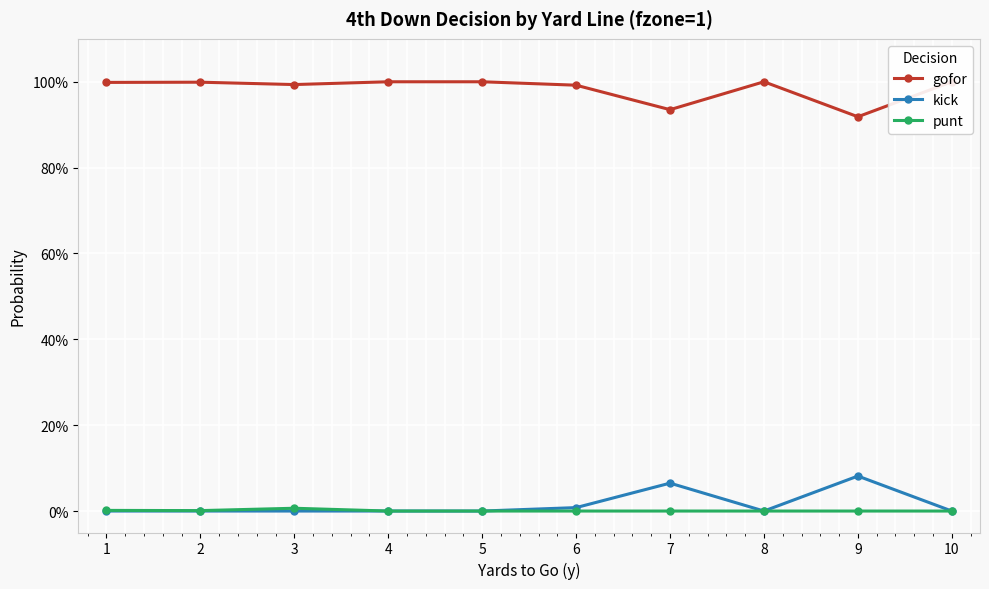

Where is the first local minimum for punt?

2